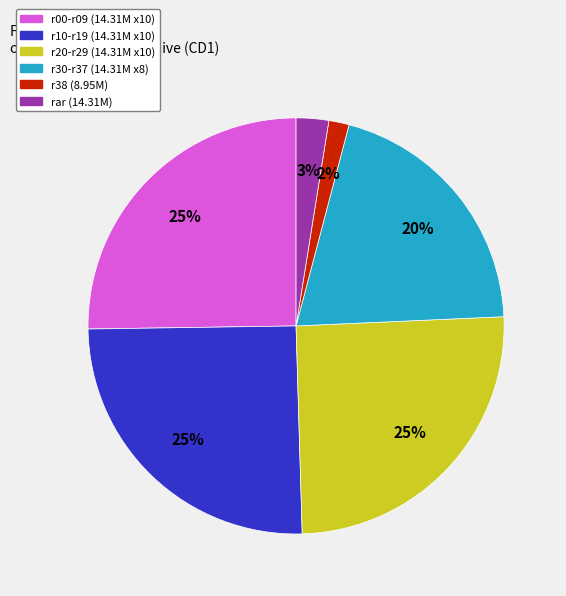

How many slices are in this pie chart?

6